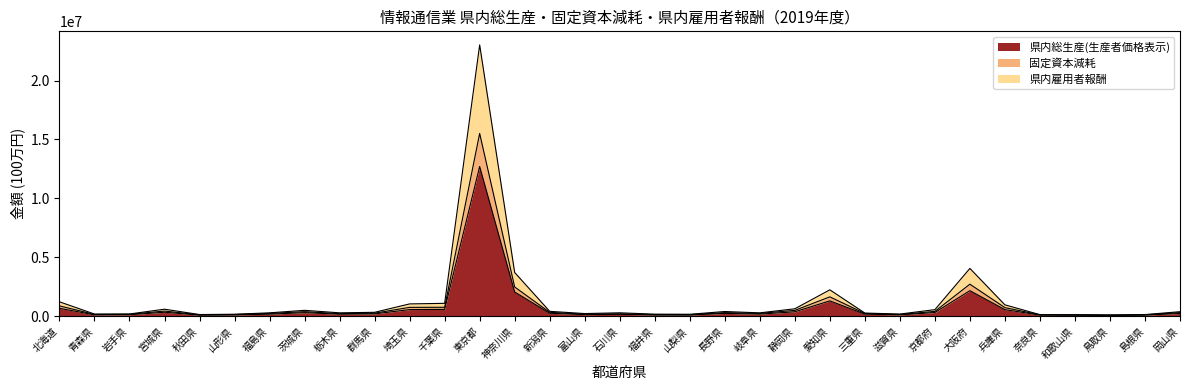

Reading left to right, what are all the values shown in this chart?

県内総生産(生産者価格表示): 661034	102354	112591	326875	78522	93934	163555	290124	160503	188096	550819	566345	12702004	2048157	240411	121822	148203	91291	87686	228643	166319	364760	1290436	162648	99988	302281	2156407	547379	82497	73843	57186	81483	221903
固定資本減耗: 864756	138382	151497	425650	107399	131348	222878	374548	205756	246635	739340	746327	15510863	2471067	317710	158665	193281	120171	116304	292575	226755	483480	1632282	220148	136593	396393	2707335	717500	106731	102084	76457	106677	293967
県内雇用者報酬: 1212204	171468	177504	584115	130393	155258	275614	488155	275640	319051	1033388	1081805	23031347	3702656	403757	213357	277488	162939	152692	387190	273392	619984	2230279	256652	171312	545703	4049288	954161	121739	118607	94863	127447	371272